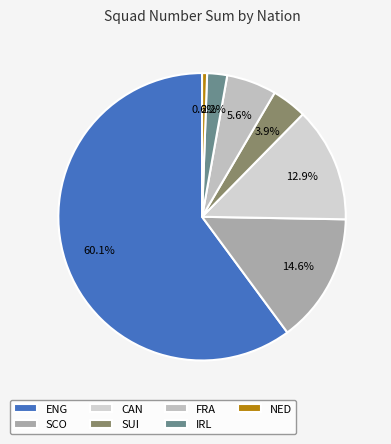

What is the smallest slice in the pie chart?

NED